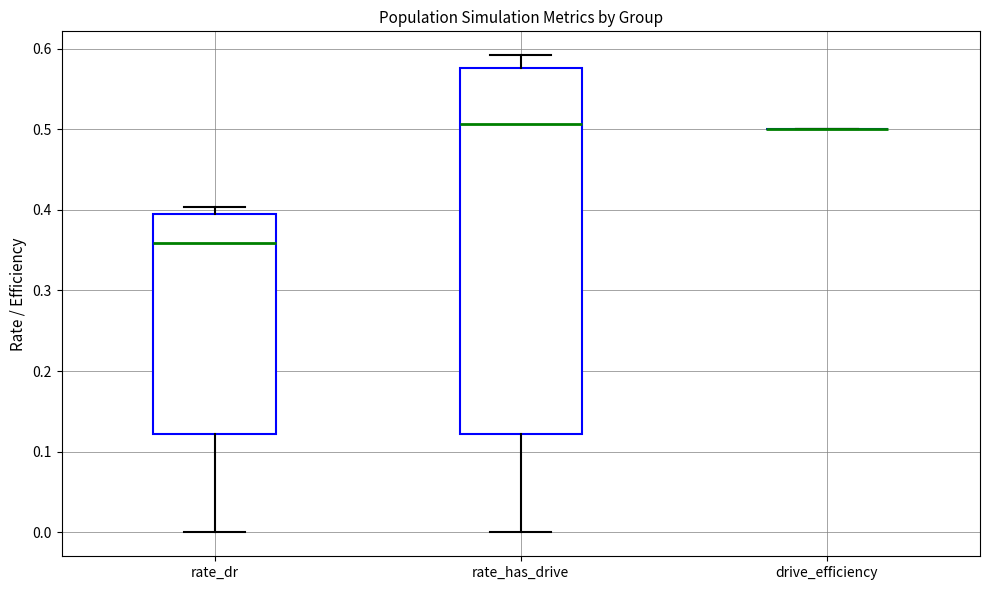

Reading left to right, read every box against the y-axis: the position of its median line, the range the box covers, and the ends of its whiskers. The values are not printed on the chart, so give them approximately, as read against the axis.

rate_dr: median 0.36, box 0.12 to 0.39, whiskers 0.00 to 0.40
rate_has_drive: median 0.51, box 0.12 to 0.58, whiskers 0.00 to 0.59
drive_efficiency: box collapsed to a line at 0.50, whiskers 0.50 to 0.50